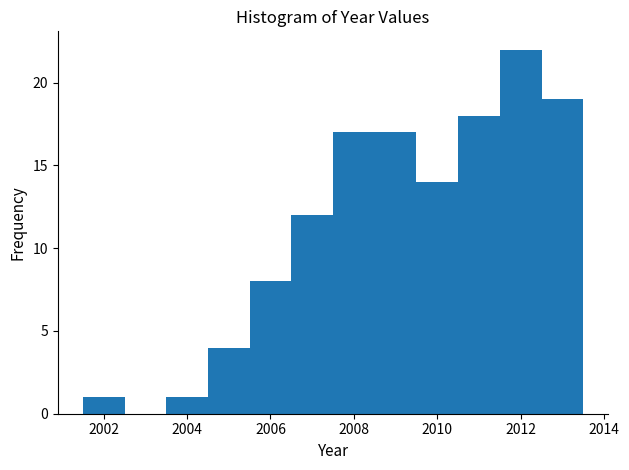

Reading left to right, transcribe this chart: for each bar, give the range it covers on the x-axis and its height. Neither the bar edges nor the heights are printed on the chart, so give them approximately, as read against the axes.

2001.5 to 2002.5: 1
2002.5 to 2003.5: 0
2003.5 to 2004.5: 1
2004.5 to 2005.5: 4
2005.5 to 2006.5: 8
2006.5 to 2007.5: 12
2007.5 to 2008.5: 17
2008.5 to 2009.5: 17
2009.5 to 2010.5: 14
2010.5 to 2011.5: 18
2011.5 to 2012.5: 22
2012.5 to 2013.5: 19